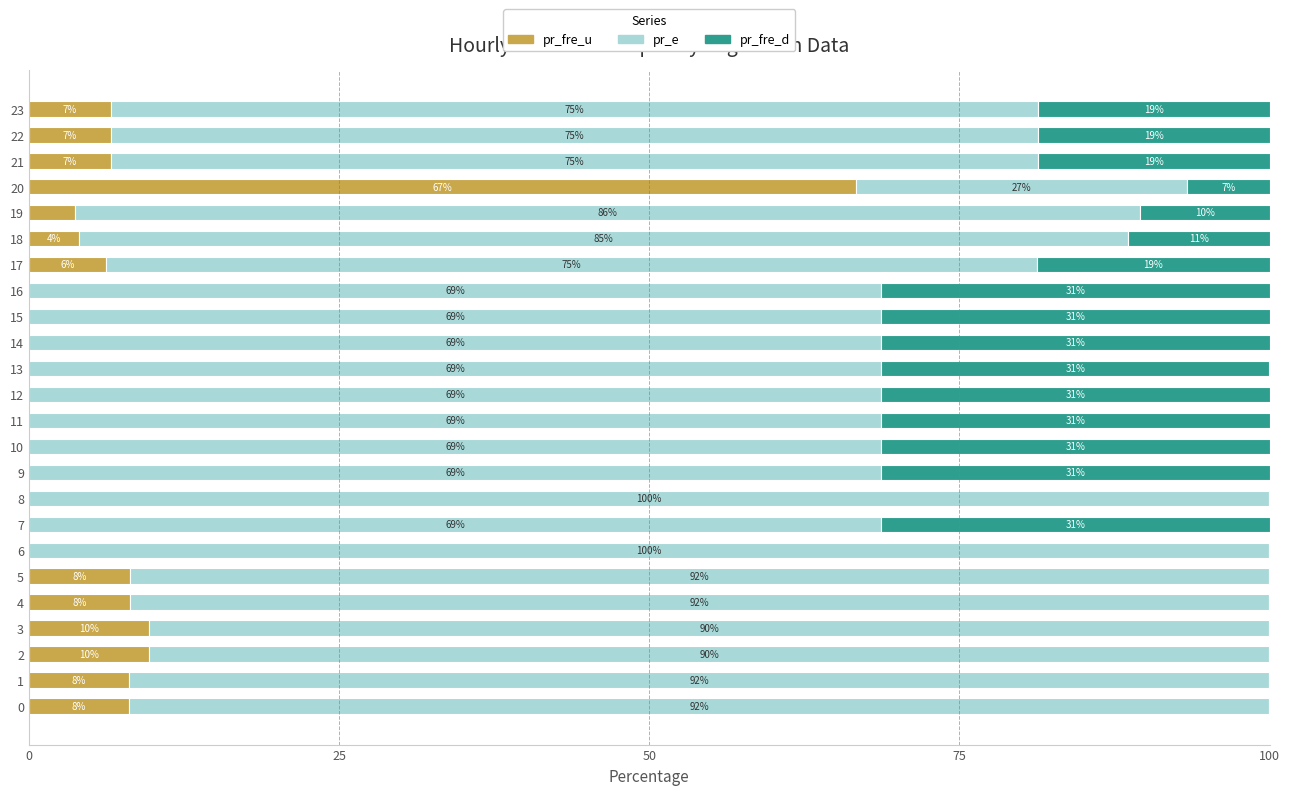

What are all the series names shown in the legend?

pr_fre_u, pr_e, pr_fre_d